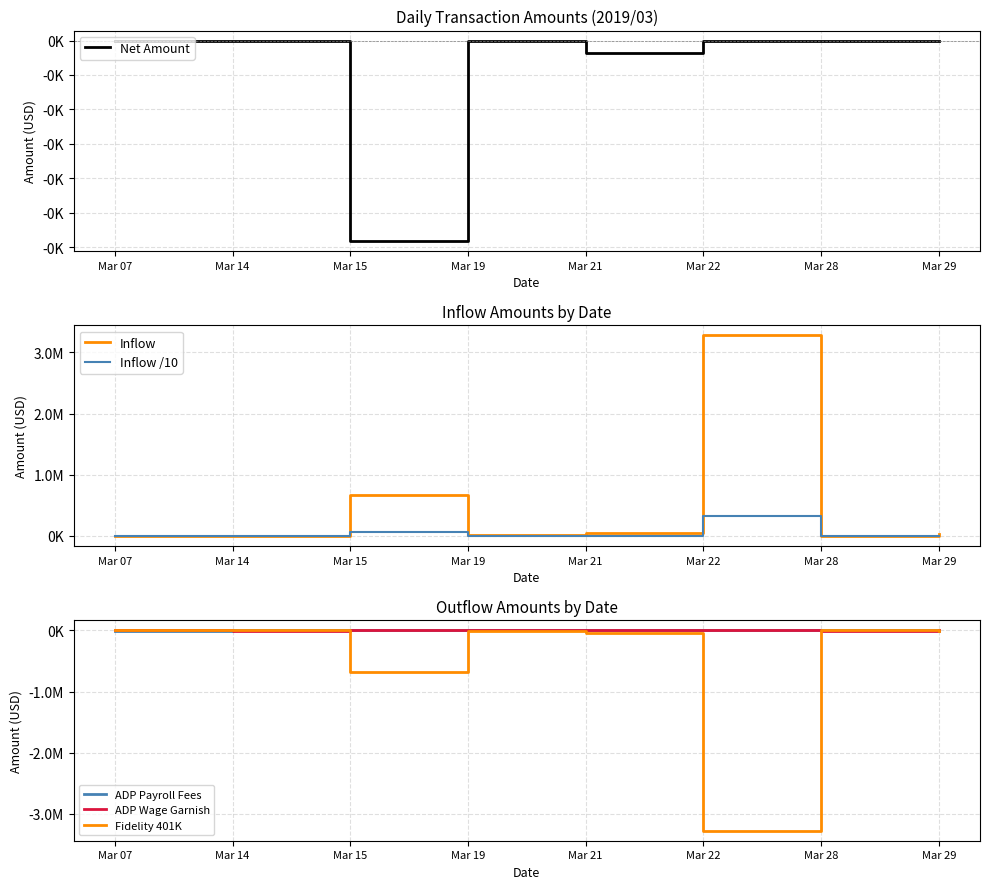

Reading left to right, list all the values displayed in this chart.

Net Amount: 0.0	0.0	-0.0	0.0	-0.0	0.0	0.0	0.0
Inflow: 4600.9	1537.1	673092.2	8895.7	40114.5	3277745.5	1482.1	31700.2
Inflow /10: 460.1	153.7	67309.2	889.6	4011.4	327774.6	148.2	3170.0
ADP Payroll Fees: -4600.9	0.0	0.0	0.0	0.0	0.0	0.0	-16540.4
ADP Wage Garnish: 0.0	-1537.1	0.0	0.0	0.0	0.0	-1482.1	0.0
Fidelity 401K: 0.0	0.0	-673092.2	-8895.7	-40114.5	-3277745.5	0.0	-15159.8